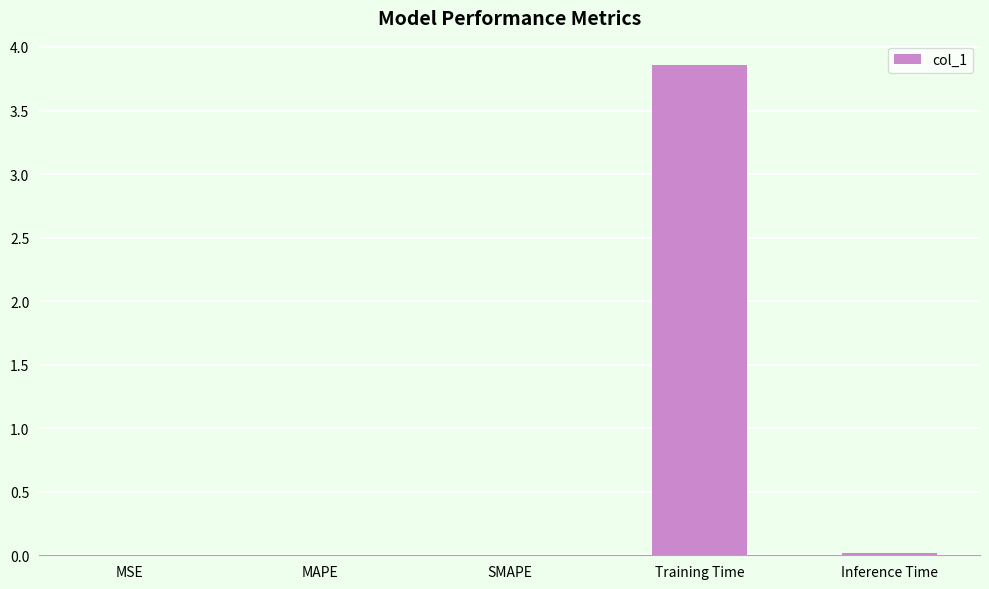

Which label corresponds to the largest value in the chart?

Training Time